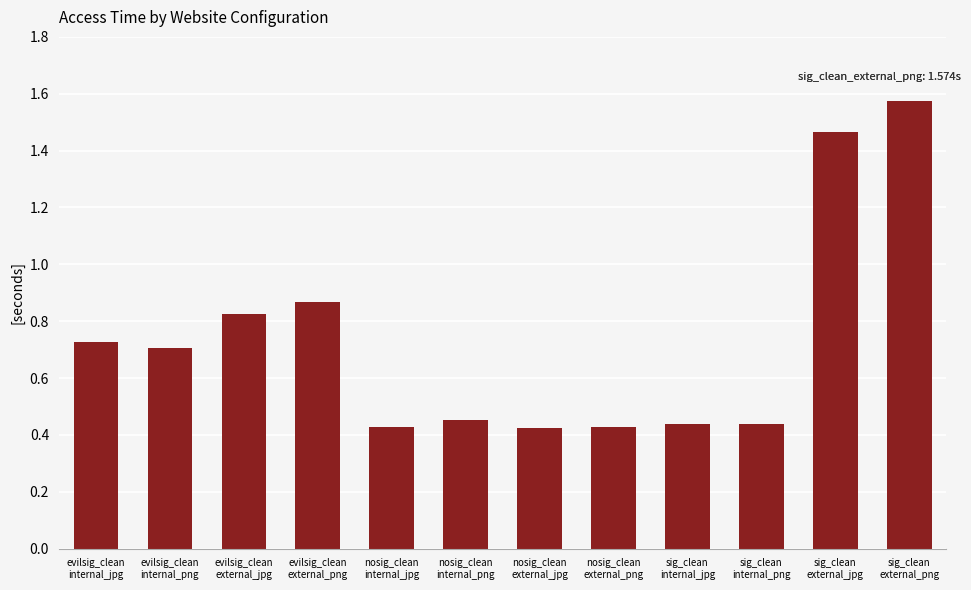

What is the sum of all values?

8.8